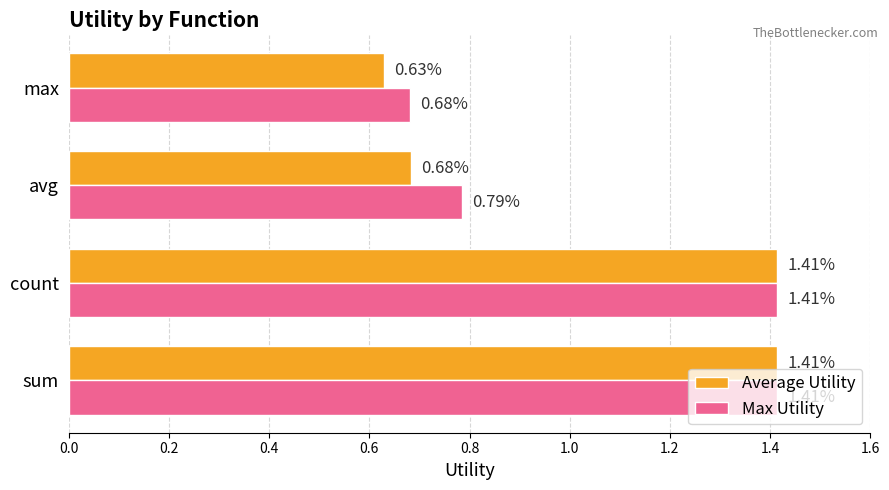

Which category has the lowest value in the Average Utility series?

max